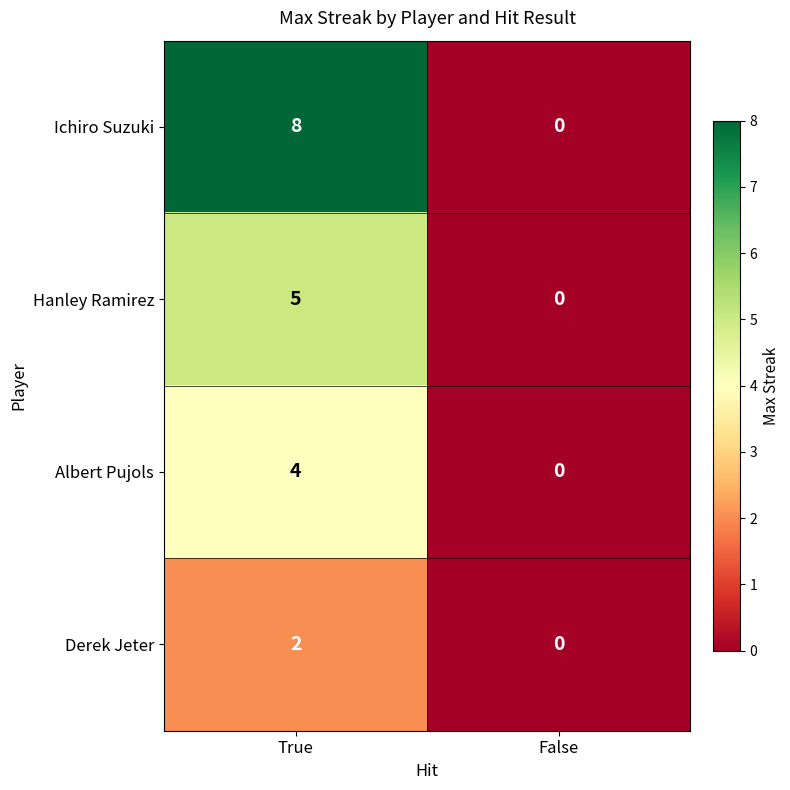

Where is Hanley Ramirez nearest to the value 2?

False